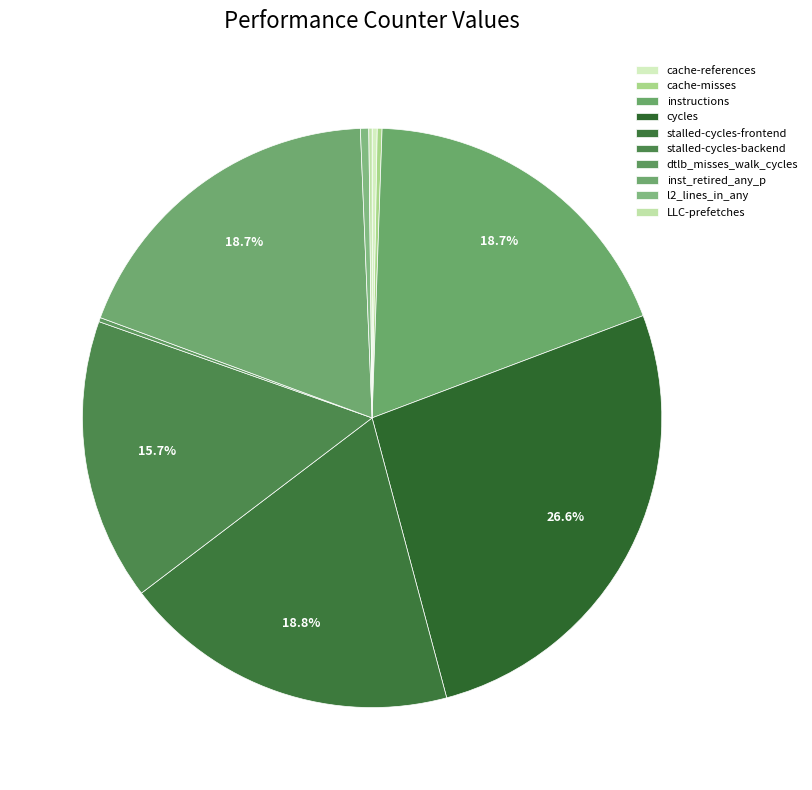

Combined, do l2_lines_in_any and LLC-prefetches account for over 50%?

No